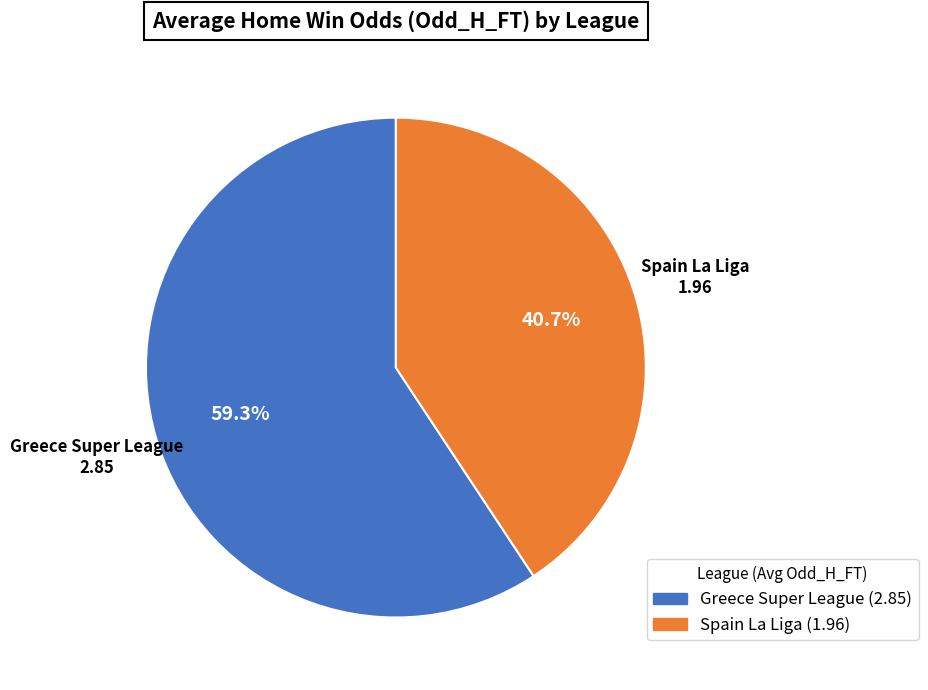

How many slices are in this pie chart?

2